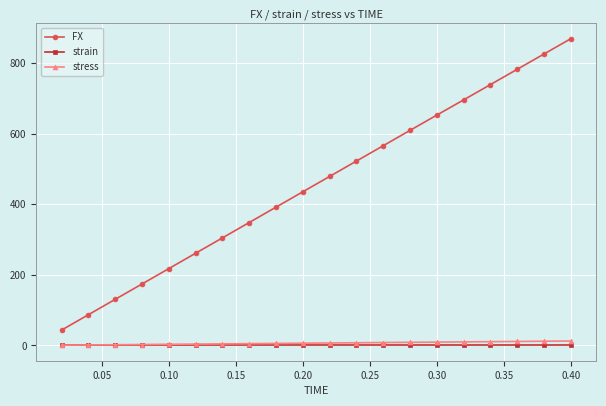

How many values in the FX series exceed 478?

10